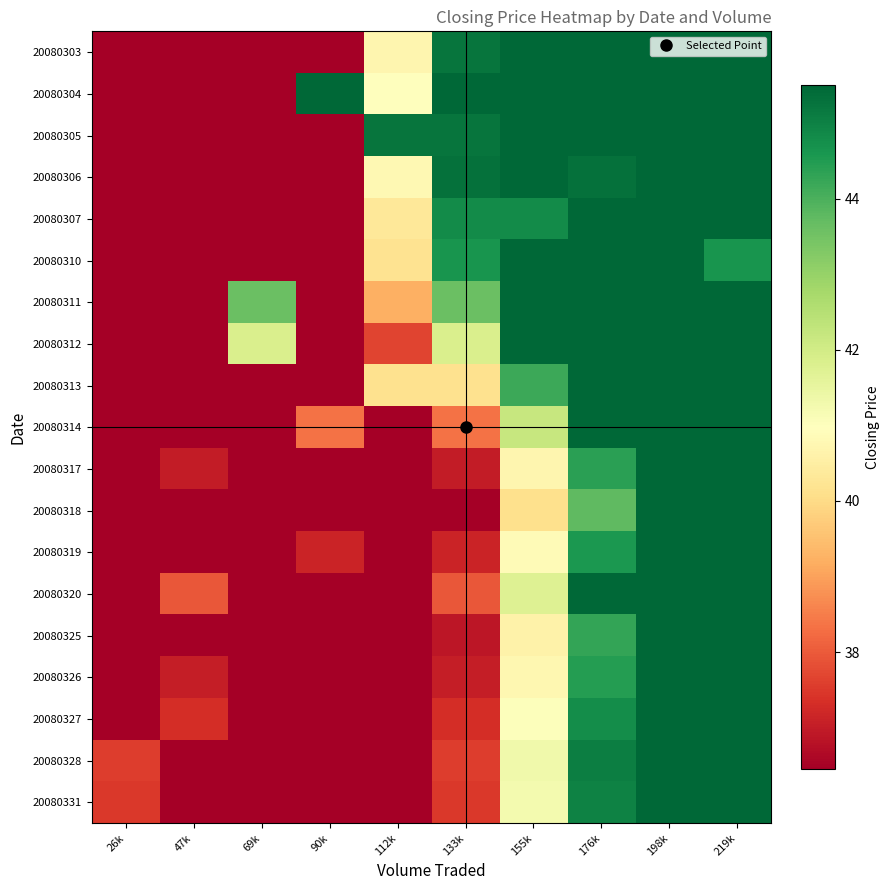

Which series has the largest range (max minus min)?

20080304